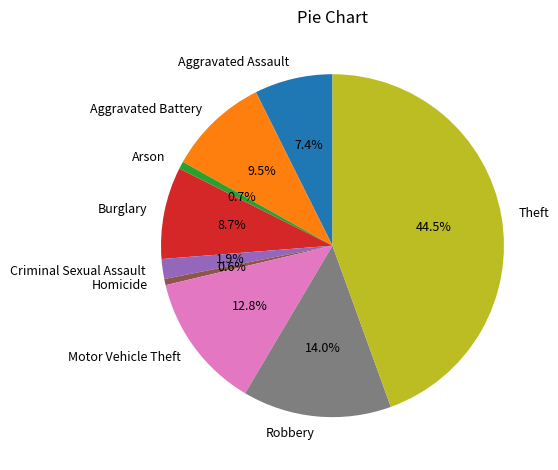

True or false: Homicide accounts for 1% of the total.

True